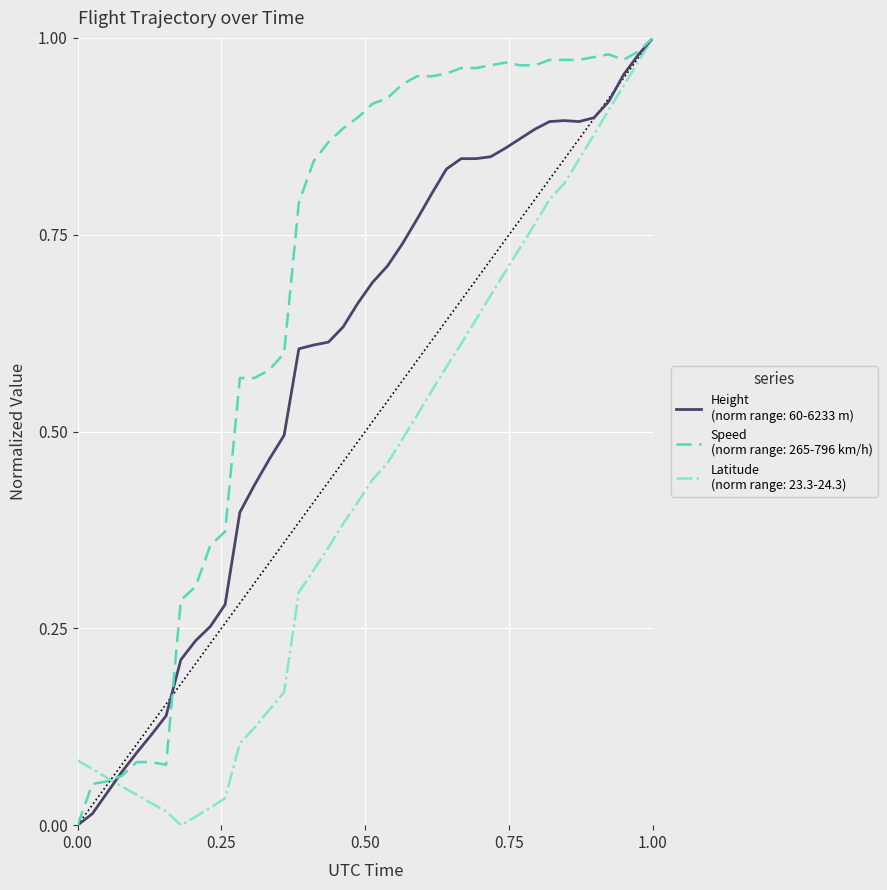

Which category has the highest value across all series?

1.00